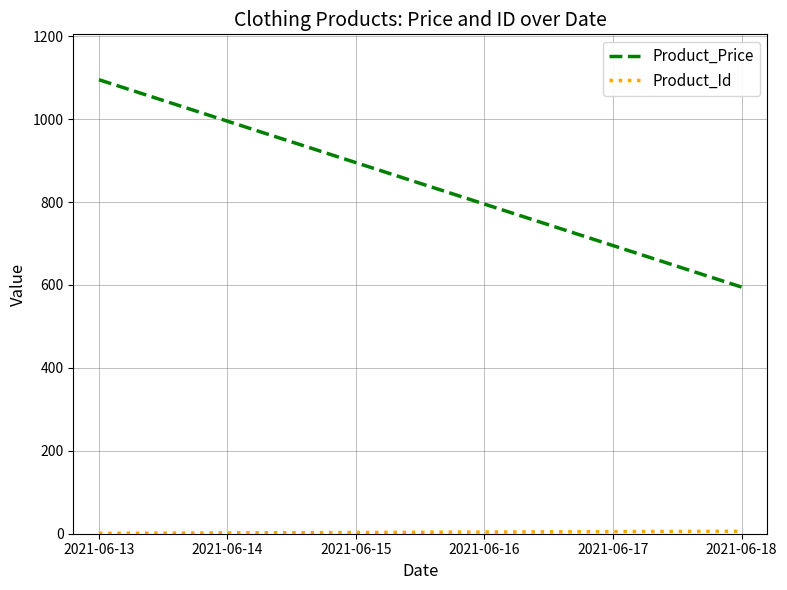

What is the sum of the Product_Price values at 2021-06-13 and 2021-06-14?

2090